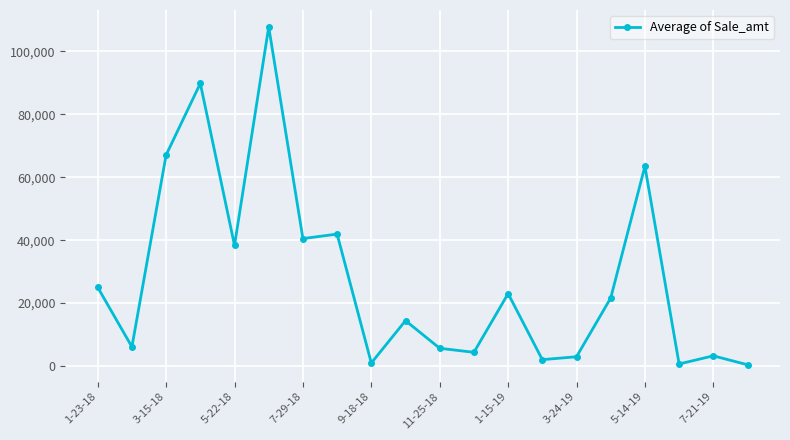

How many categories are shown in the chart?

20